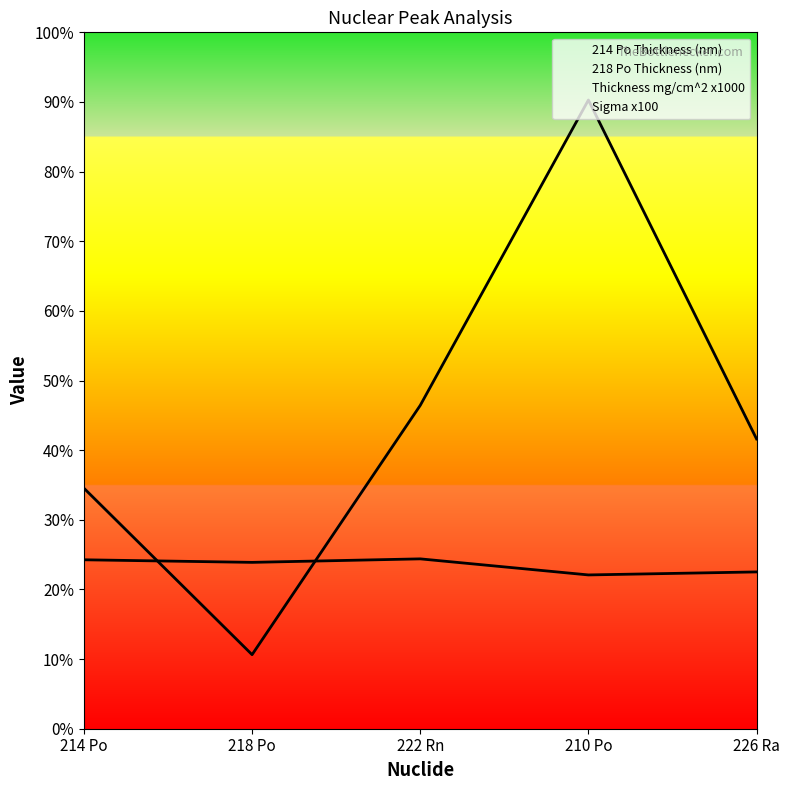

Rank the series by their average value, from highest to lowest.

218 Po Thickness (nm), 214 Po Thickness (nm)